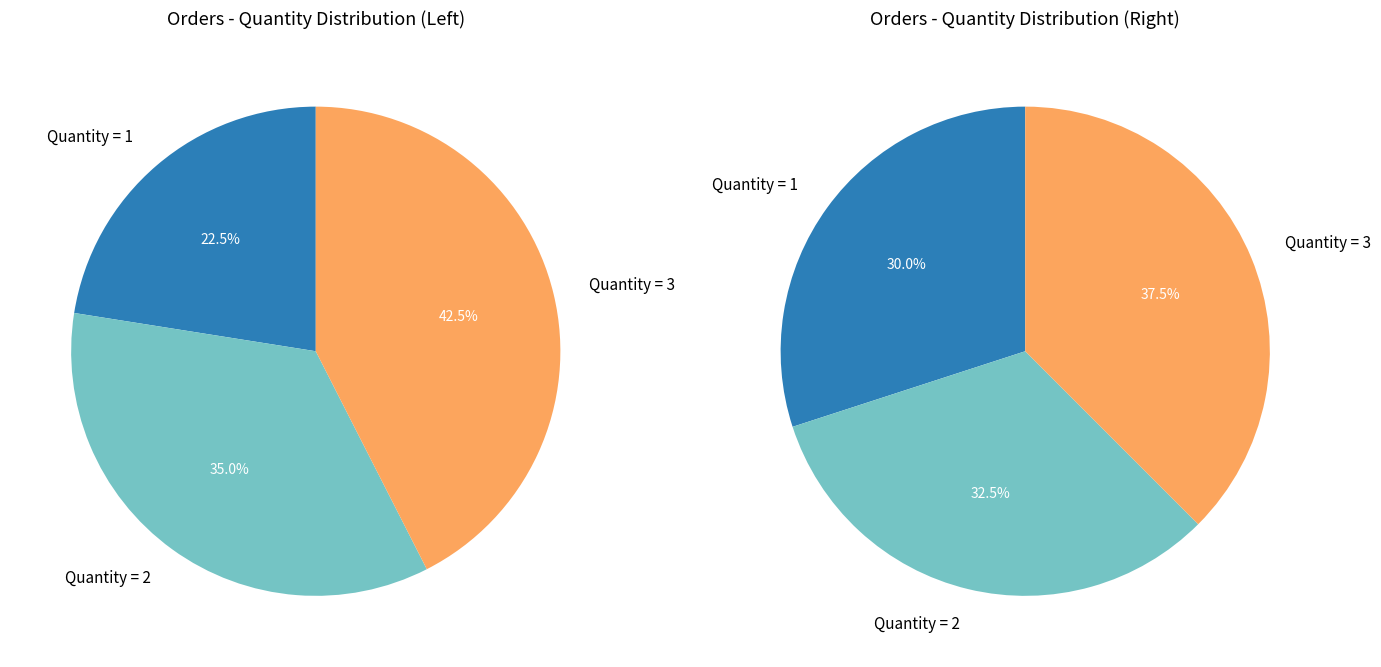

To the nearest percent, what is the average slice percentage?

33%